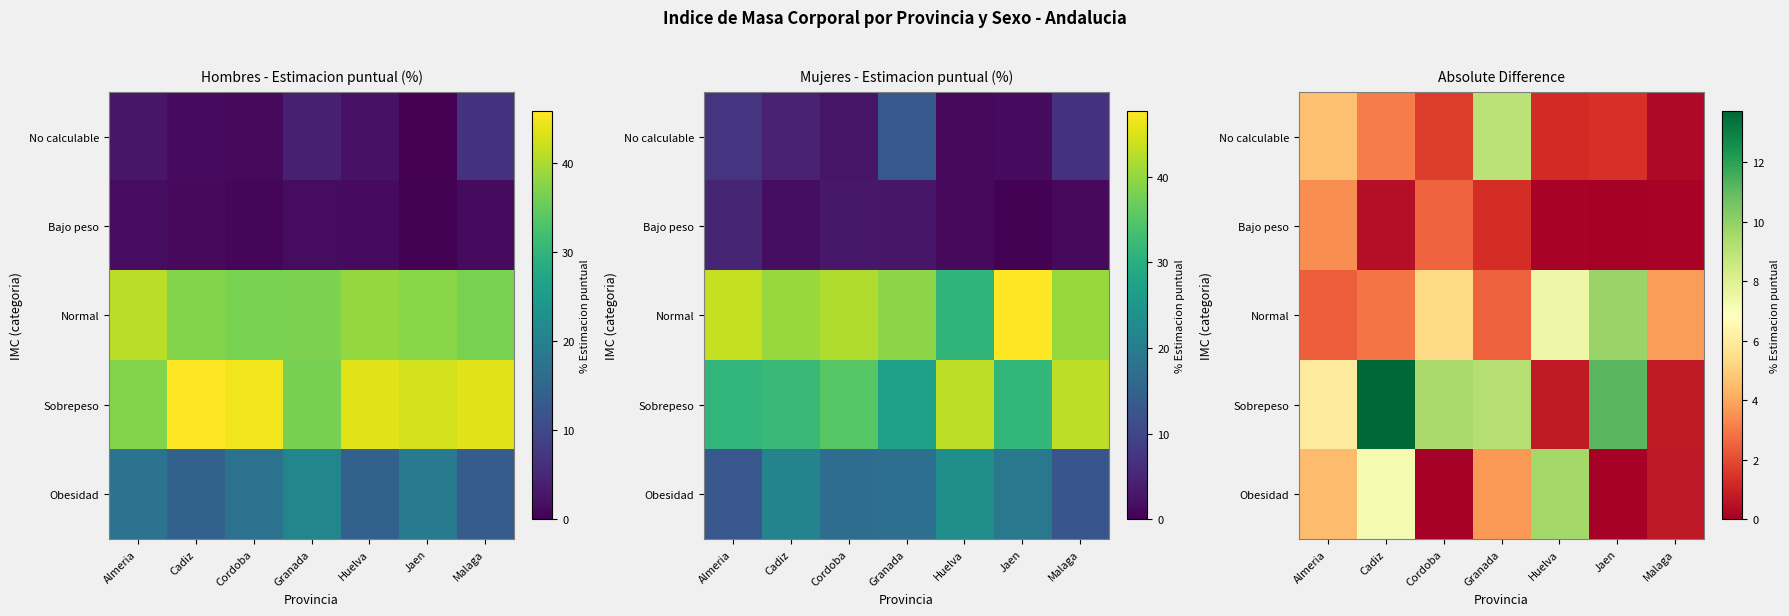

Which has a higher value, Huelva or Malaga?

Huelva